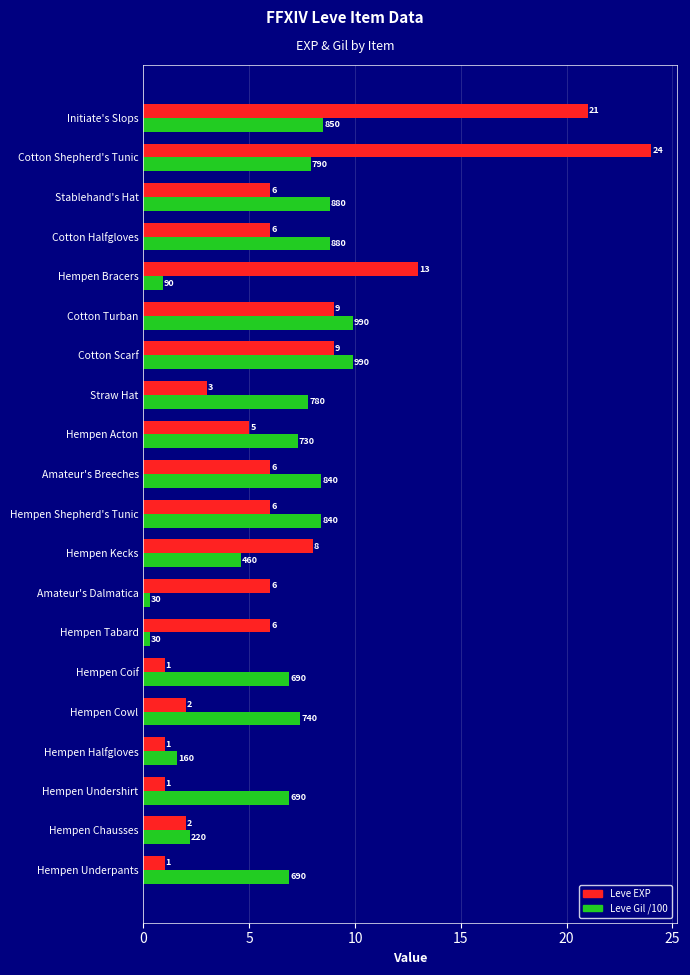

At which category does the chart reach its peak across all series?

Cotton Shepherd's Tunic